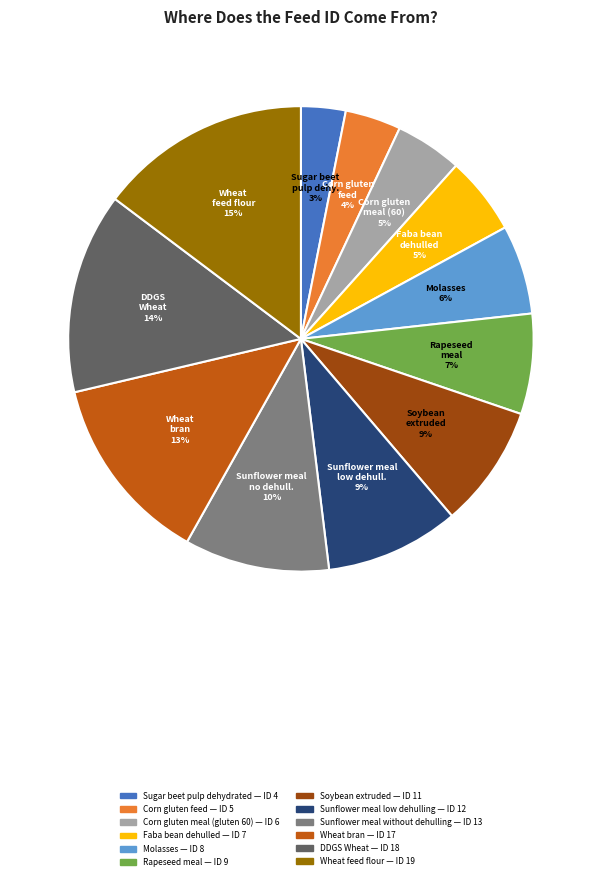

Count the number of slices in the pie.

12